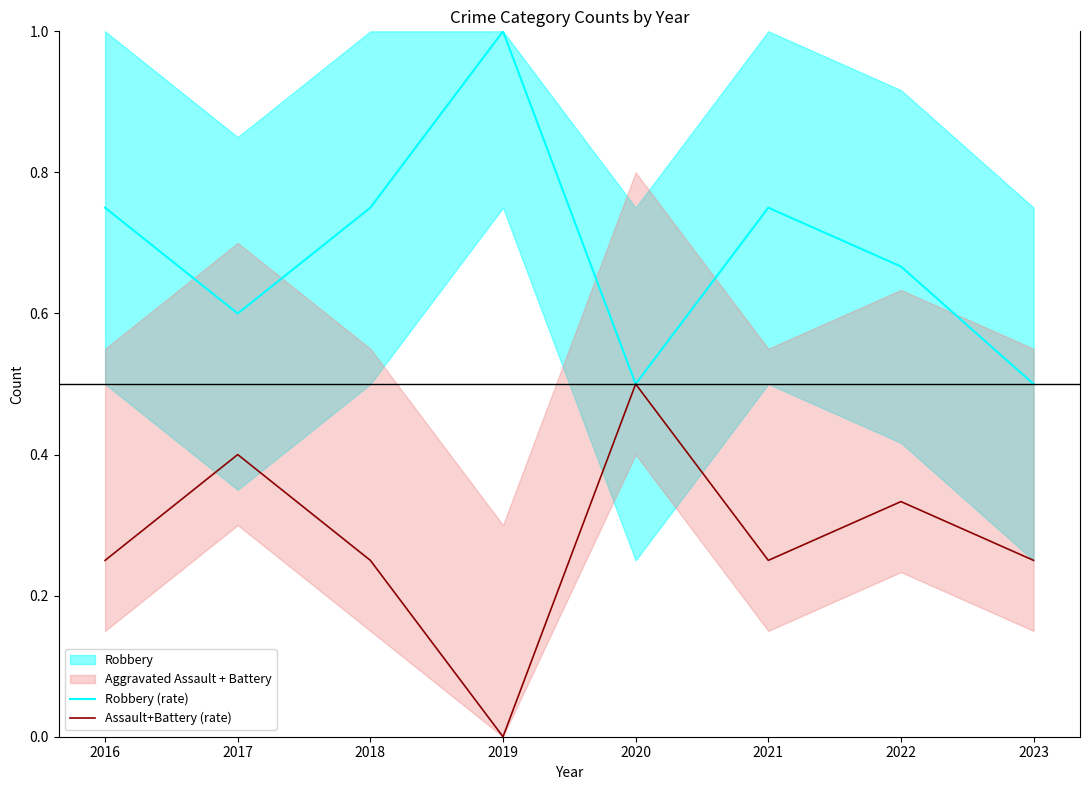

Is it true that Robbery (rate) equals 0.5 at 2020?

True